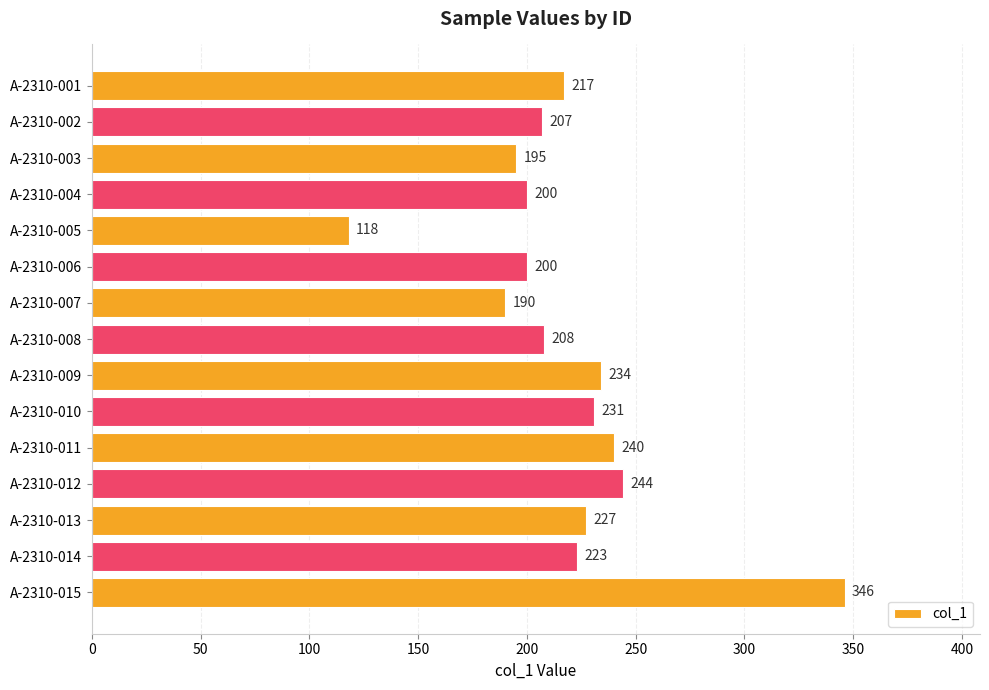

How many values are below 217?

7